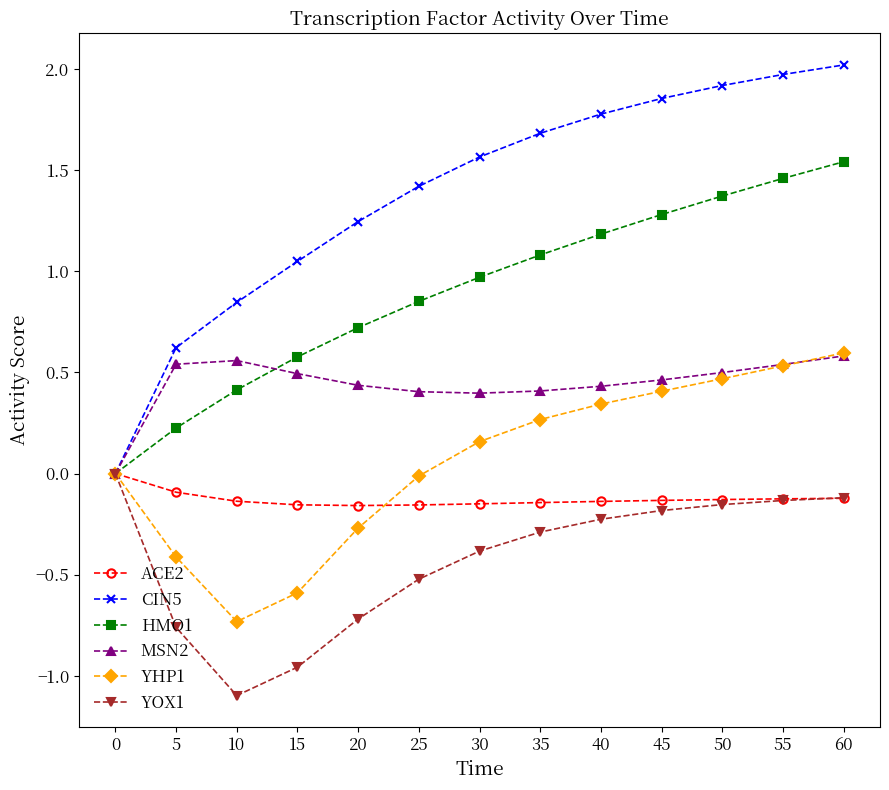

At which category is the sum across all series the highest?

60